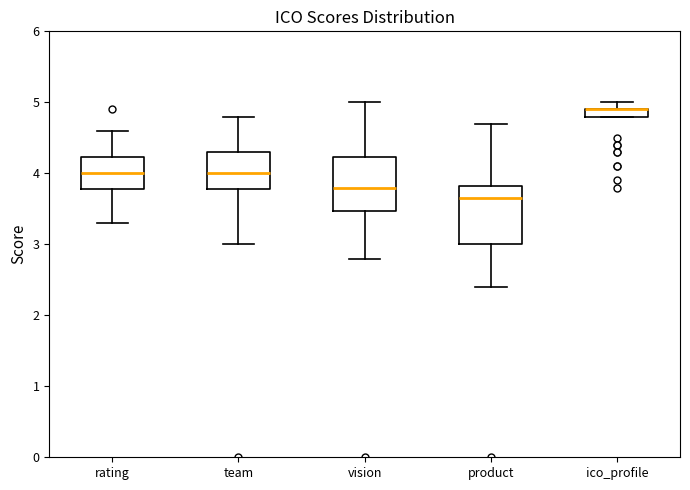

Where is the upper edge of the box for ico_profile on the y-axis? The values are not printed on the chart, so give them approximately, as read against the axis.

4.9